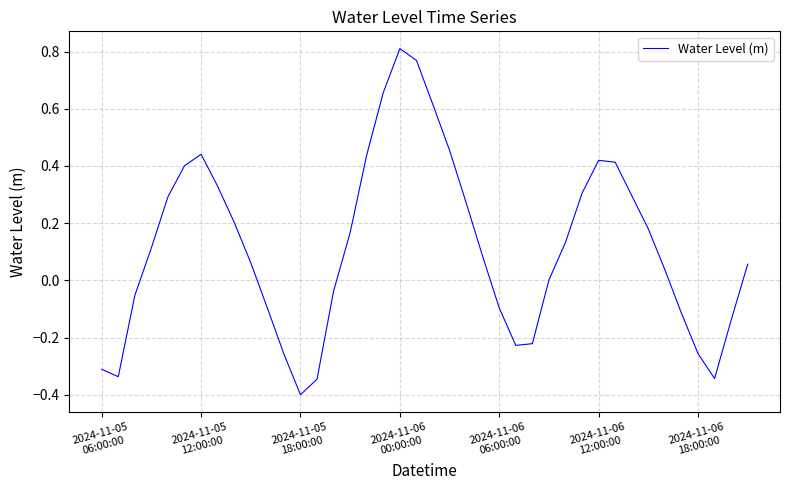

What is the difference between the maximum and minimum values?

1.2